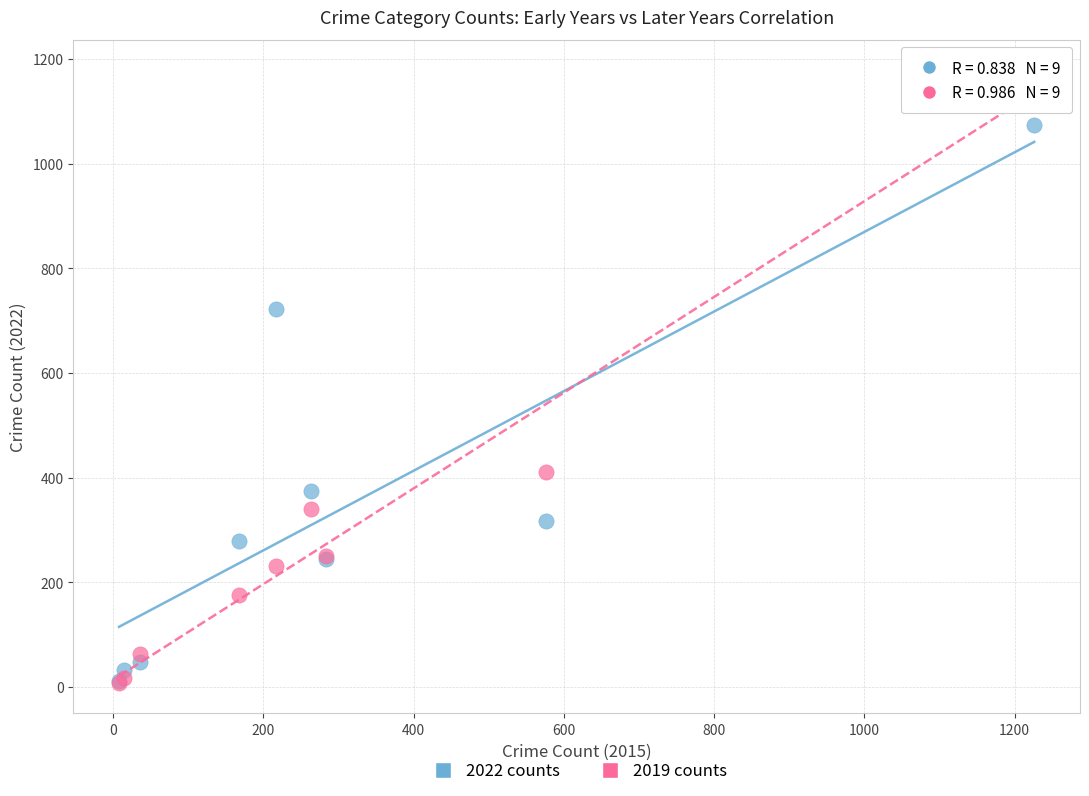

In the 2019 counts series, what Y value is closest to 593?

410